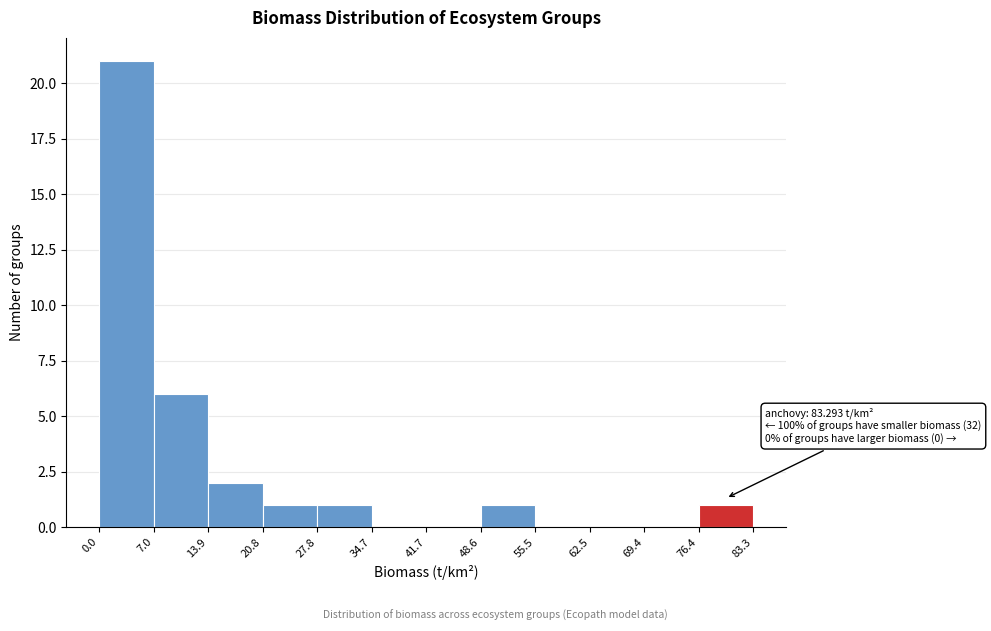

Which range on the x-axis has the tallest bar?

0.0 to 7.0